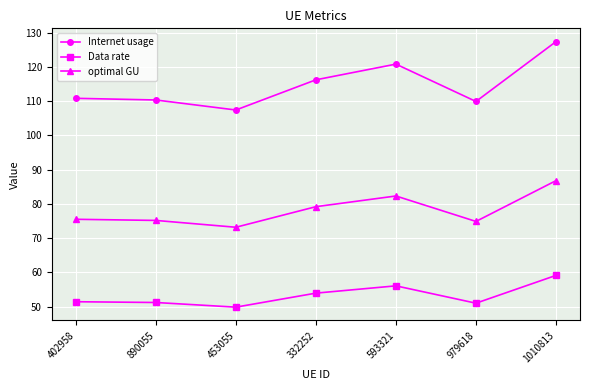

In optimal GU, how many points are higher than both neighbors (excluding endpoints)?

1